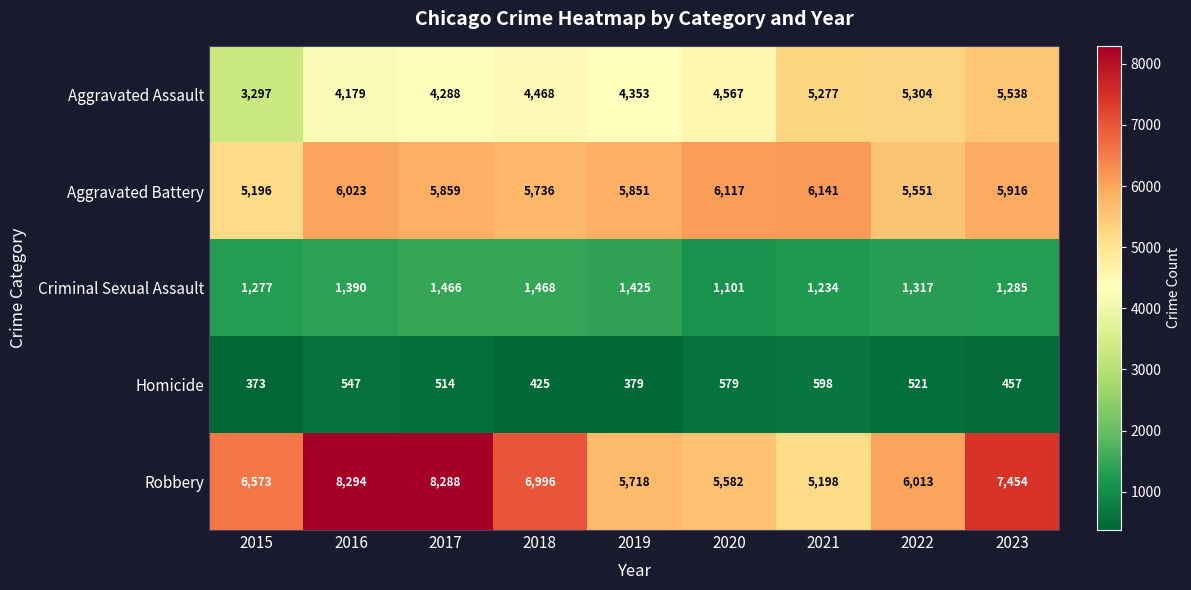

At how many categories does at least one series exceed 6935?

4